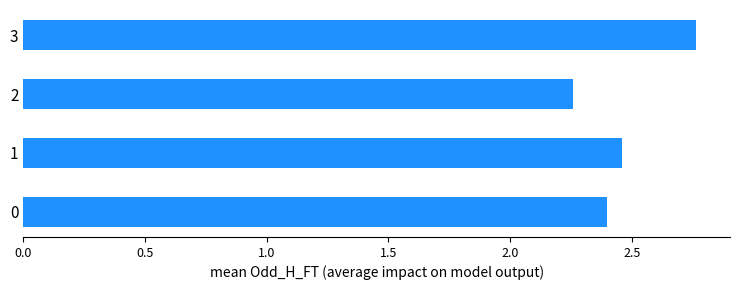

List the labels in order of value, largest first.

3, 1, 0, 2